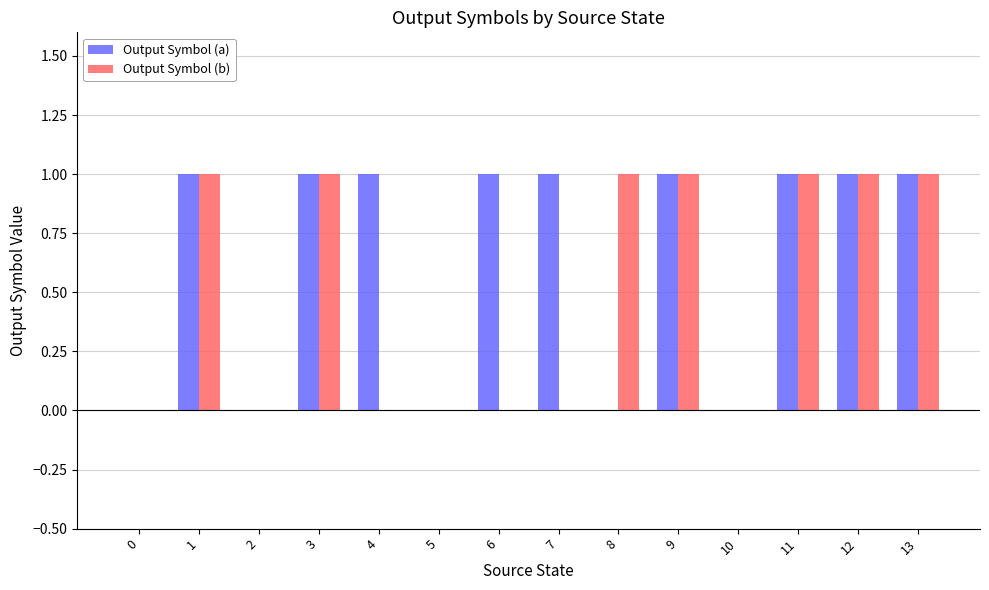

Which series has the largest total across all categories?

Output Symbol (a)